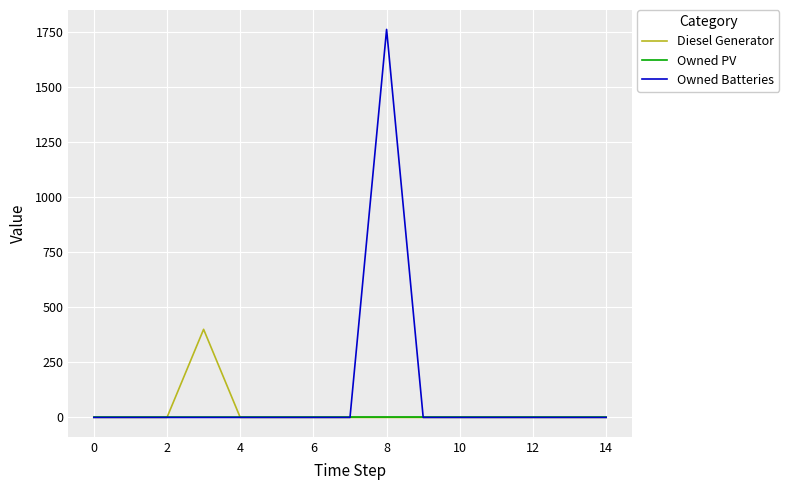

Which series has the largest total across all categories?

Owned Batteries